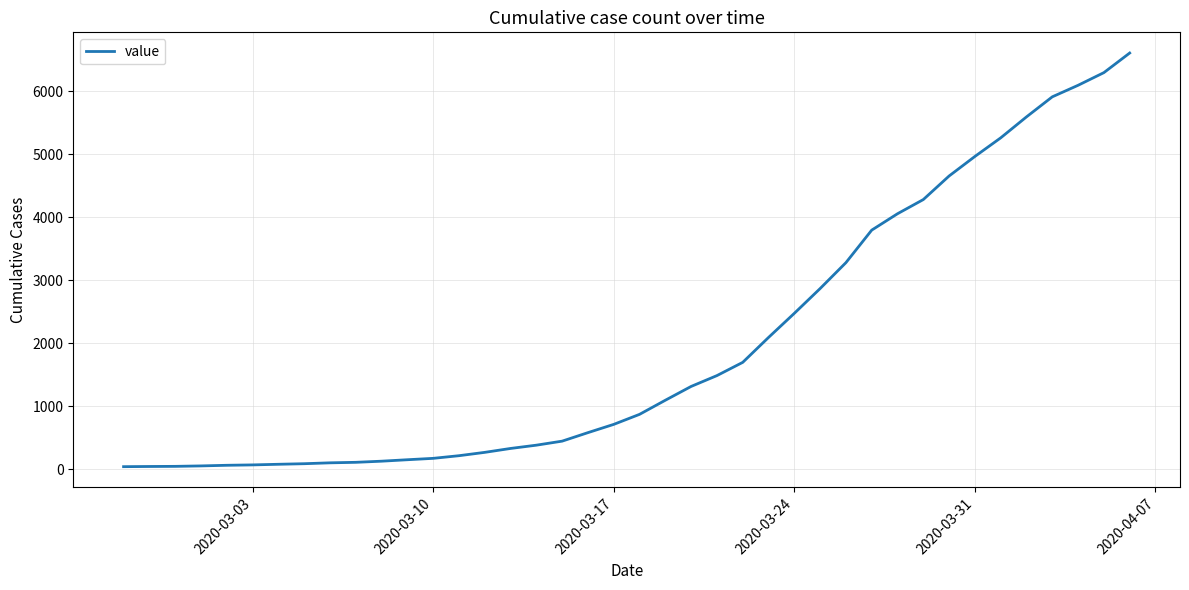

What is the average value?

1970